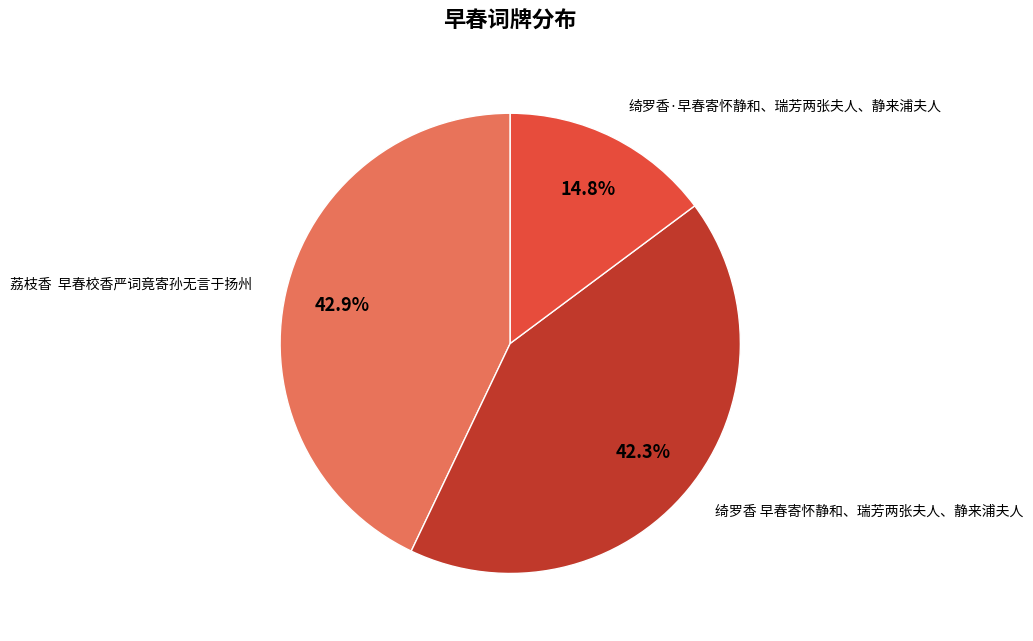

The 绮罗香 早春寄怀静和、瑞芳两张夫人、静来浦夫人 slice represents 55% of the pie. True or false?

False